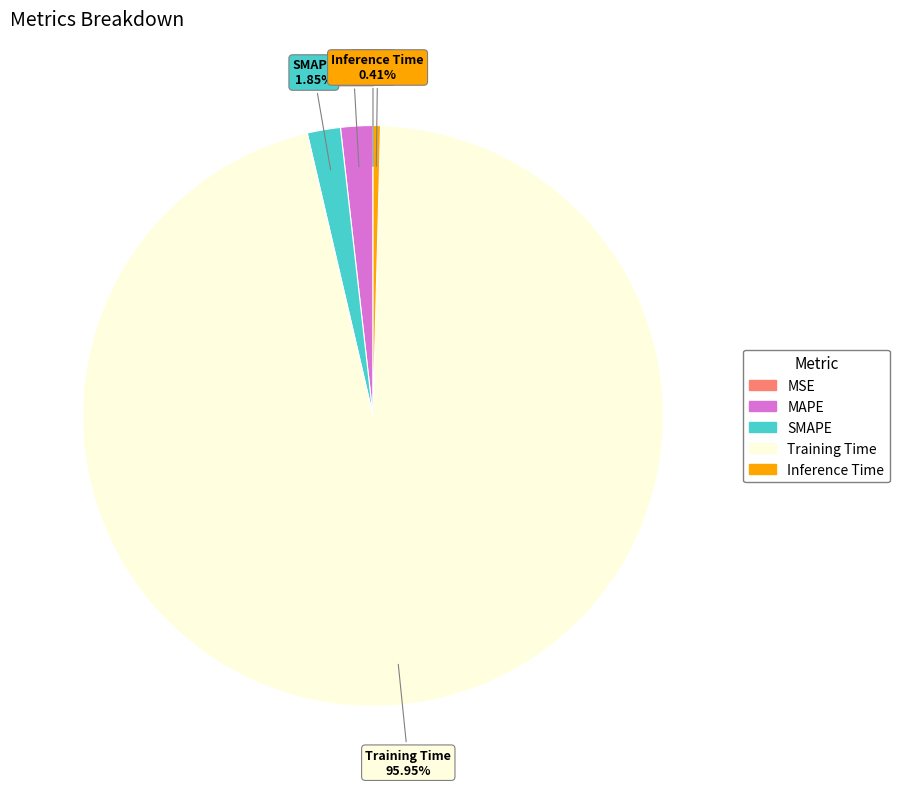

To the nearest percent, what percentage of the pie is SMAPE?

2%